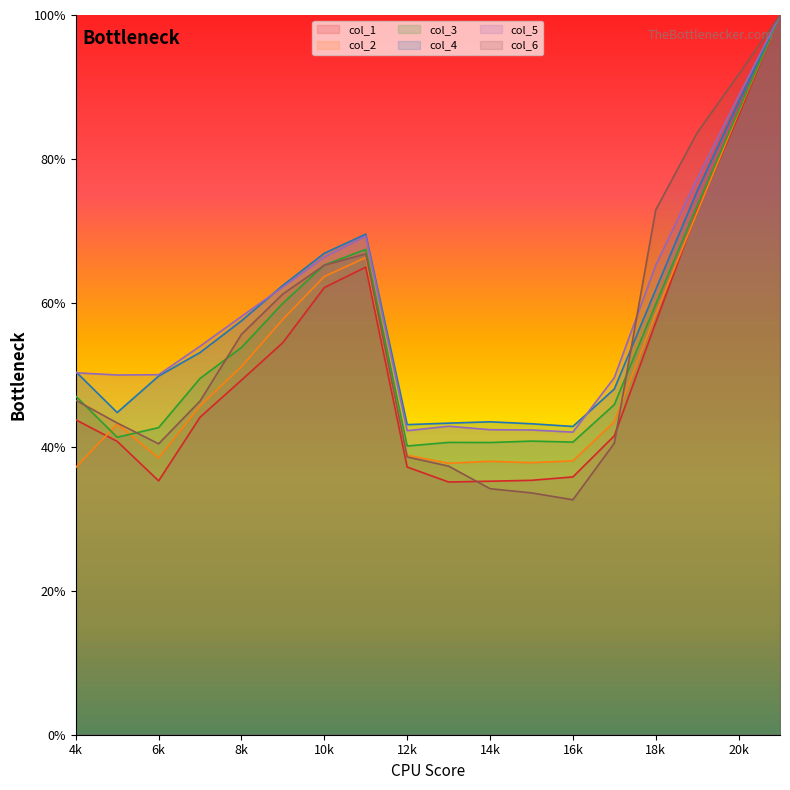

What is the value of the col_2 point at the 16th from the left?

0.7